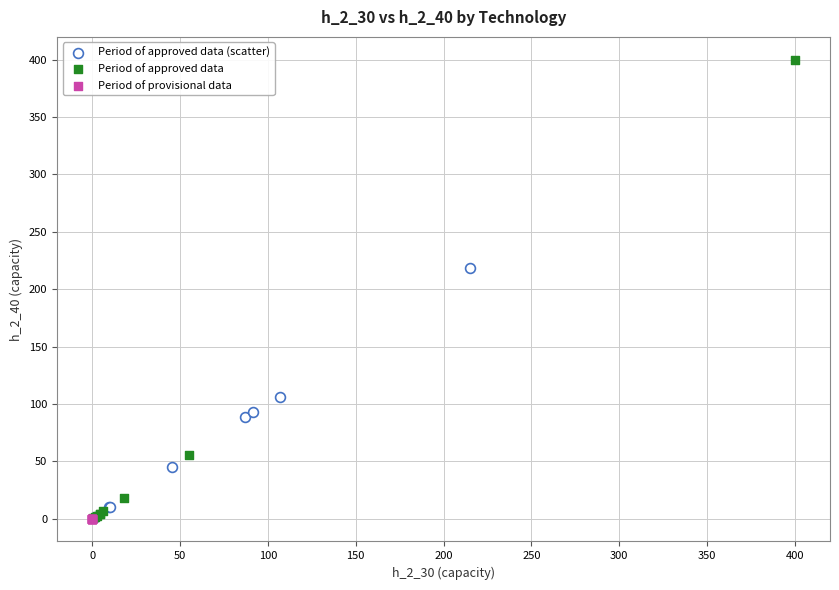

Which series reaches the maximum Y coordinate?

Period of approved data